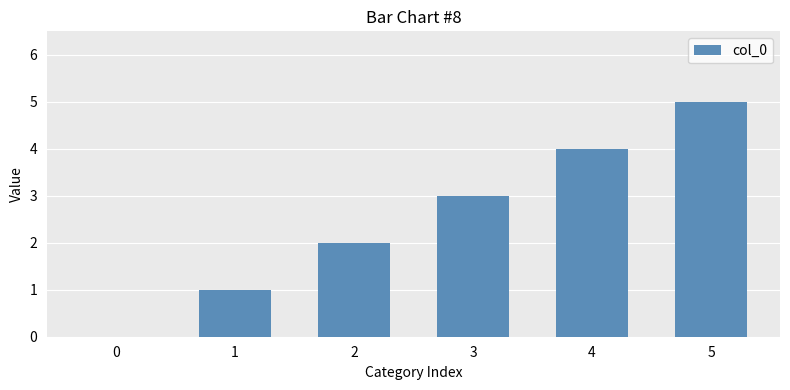

Reading left to right, extract all data points from this chart.

0	1	2	3	4	5